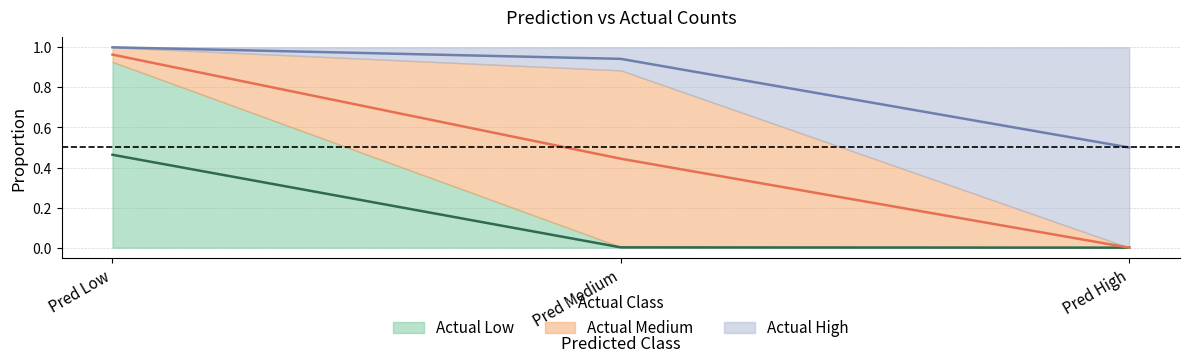

The Actual High series shows 1.5 at Pred Low. True or false?

False